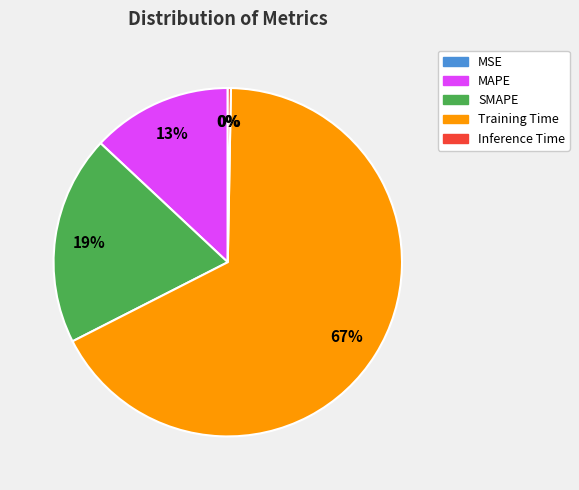

The SMAPE slice represents 19% of the pie. True or false?

True